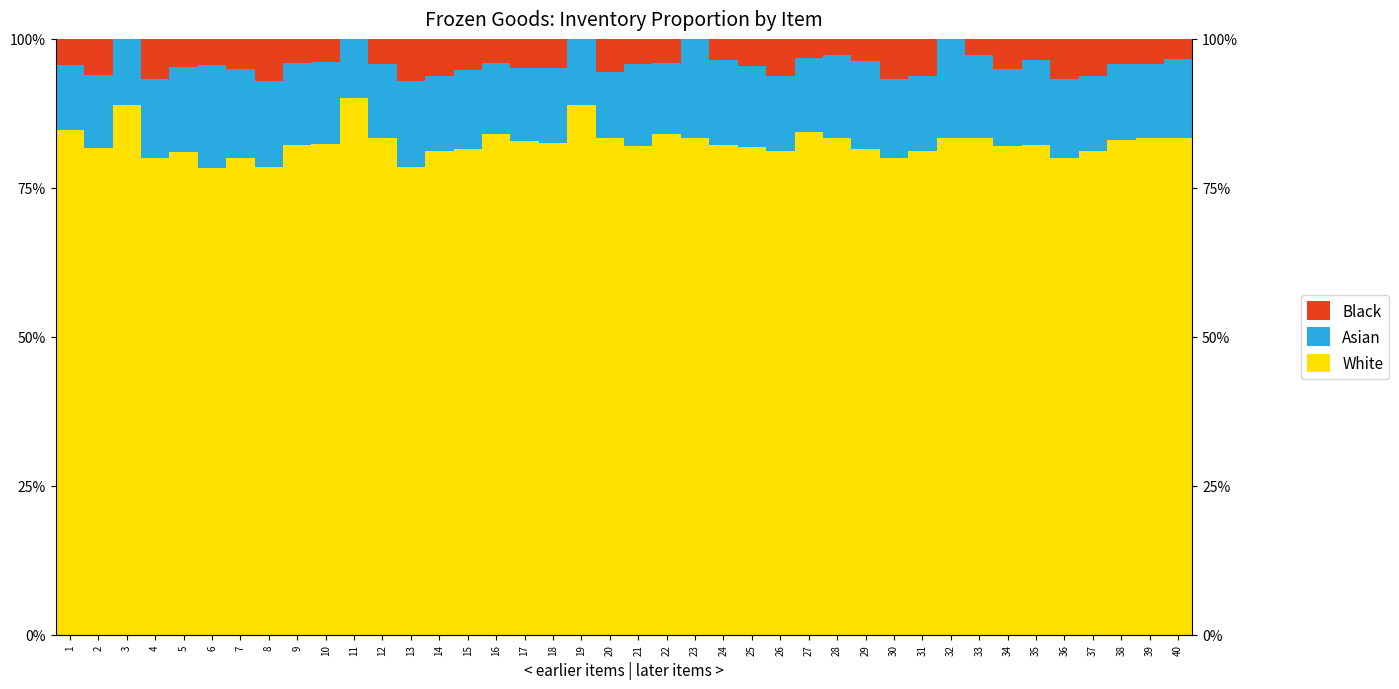

How many bars are there in each group?

3